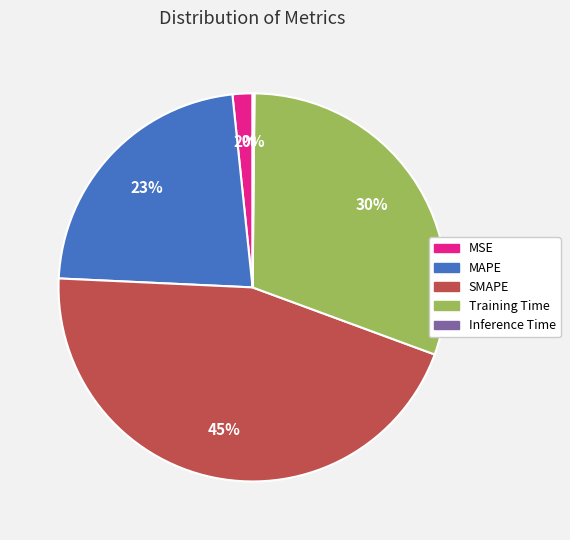

To the nearest percent, what is the difference between the largest and smallest slice percentages?

45%